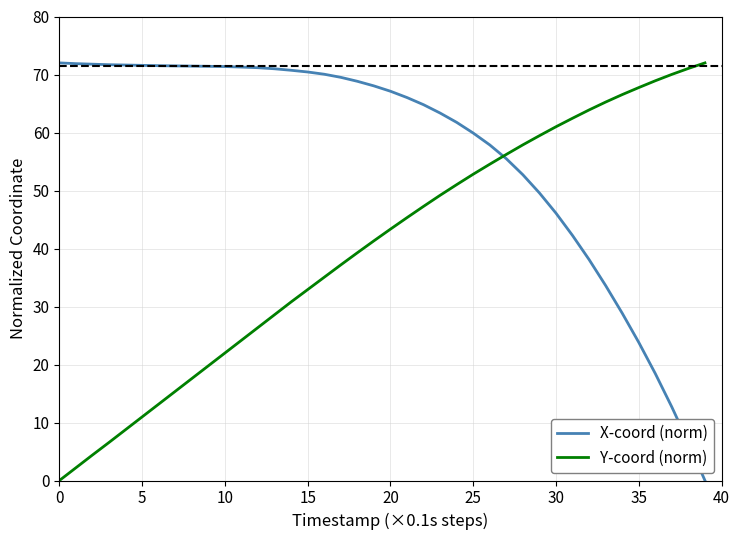

How many lines are shown in the chart?

2